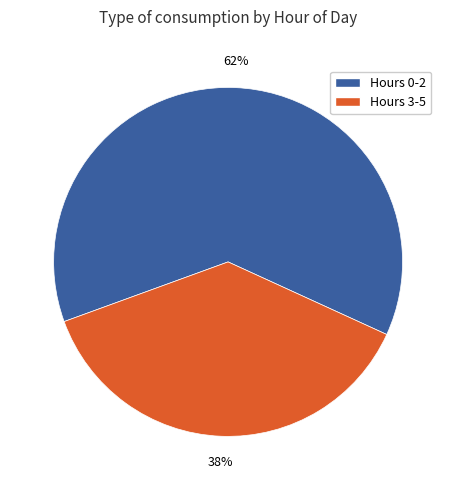

Is there any slice that represents more than half of the pie?

Yes